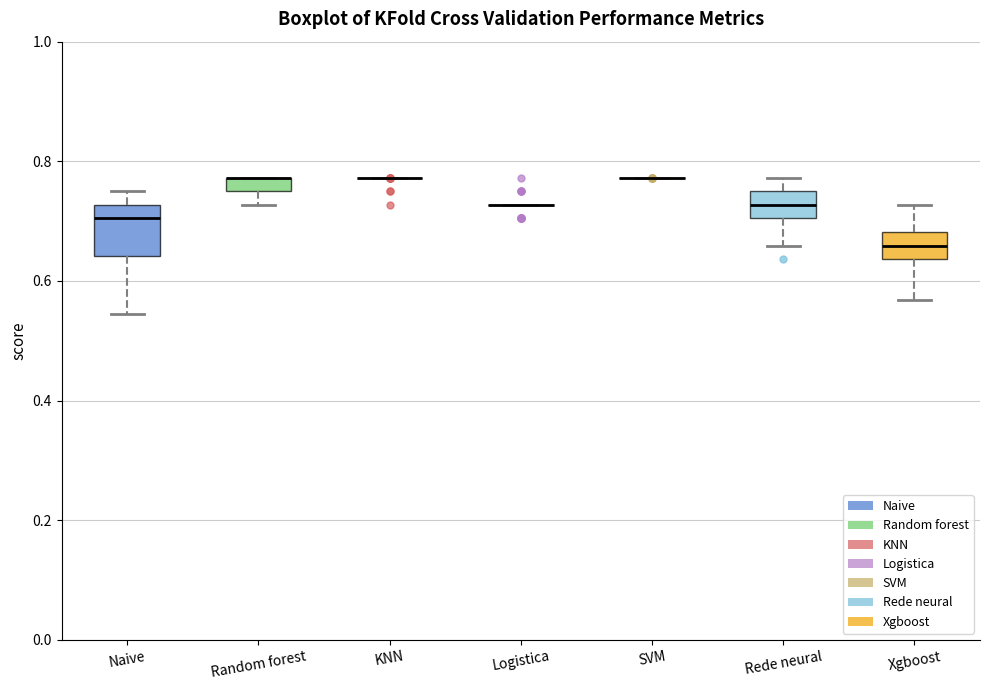

Which box is the tallest, from its lower edge to its upper edge?

Naive